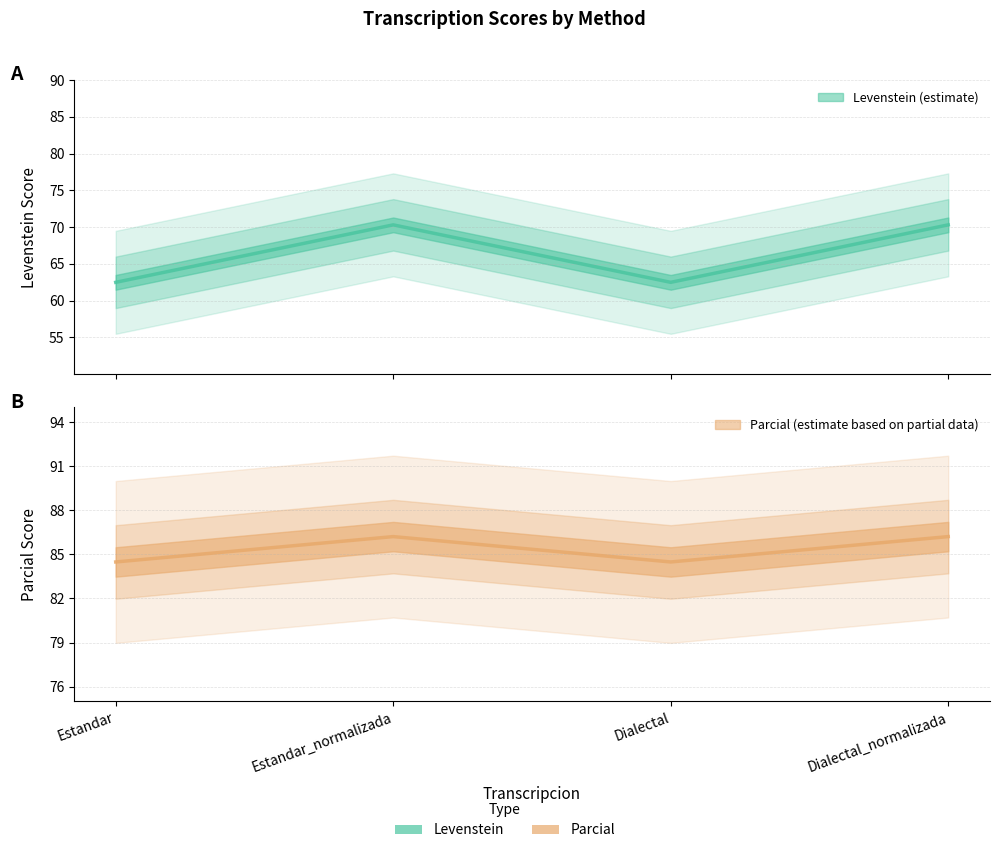

What is the label of the 4th point from the left?

Dialectal_normalizada